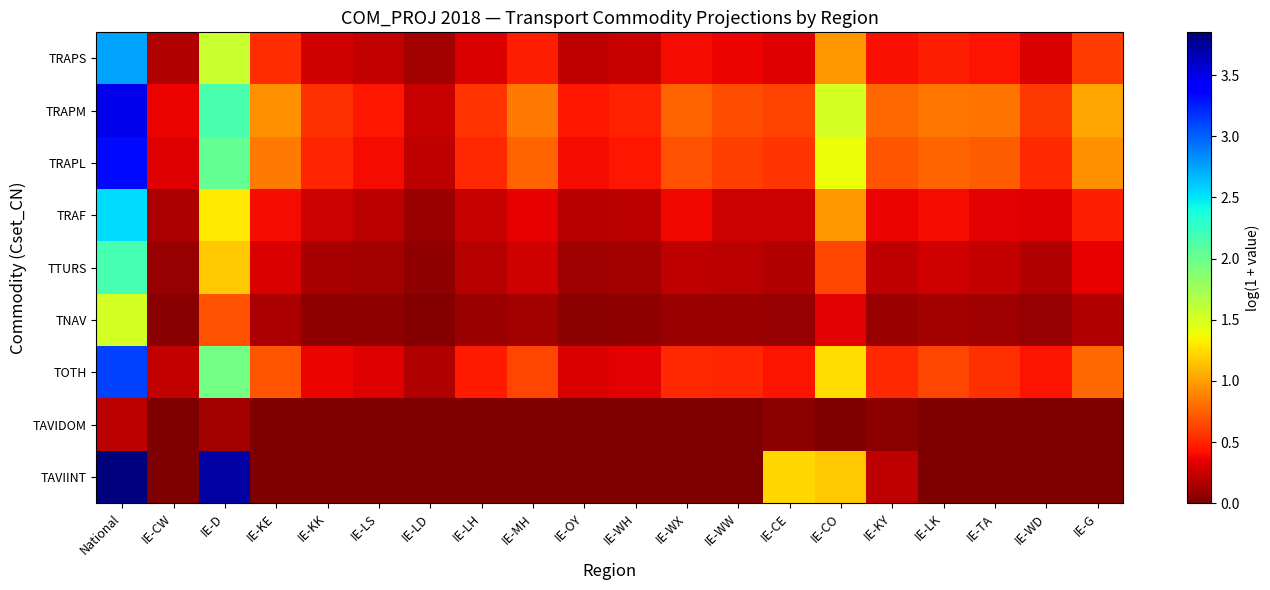

How many distinct data groups are displayed?

9